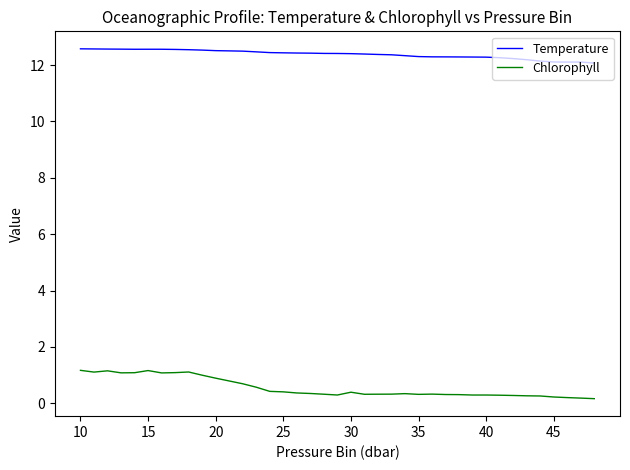

In Temperature, how many points are lower than both neighbors (excluding endpoints)?

2